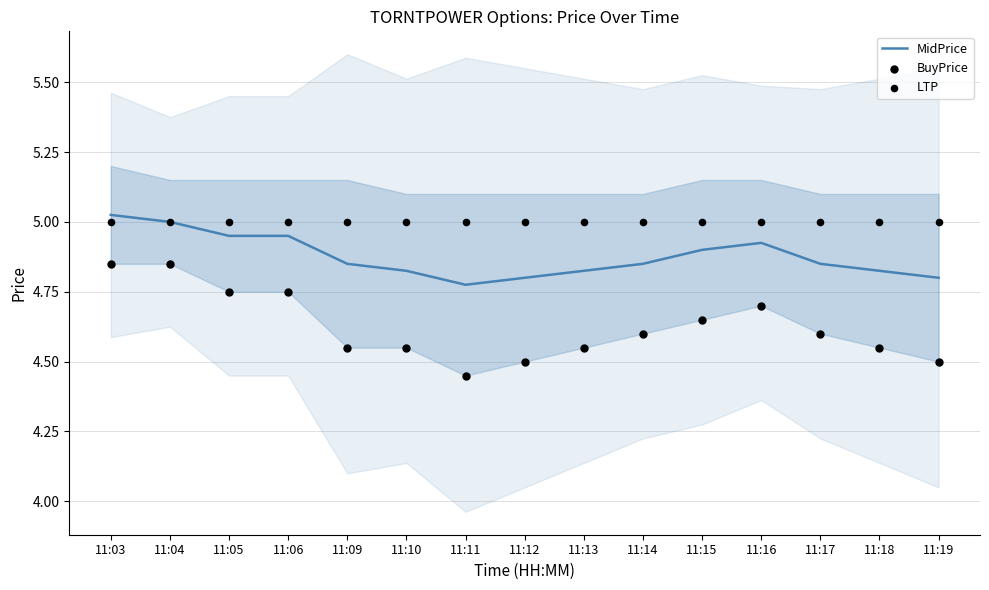

At how many categories does at least one series exceed 4?

15